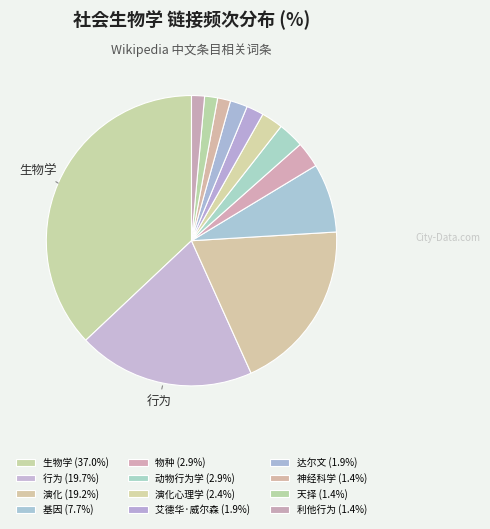

How many slices are in this pie chart?

12